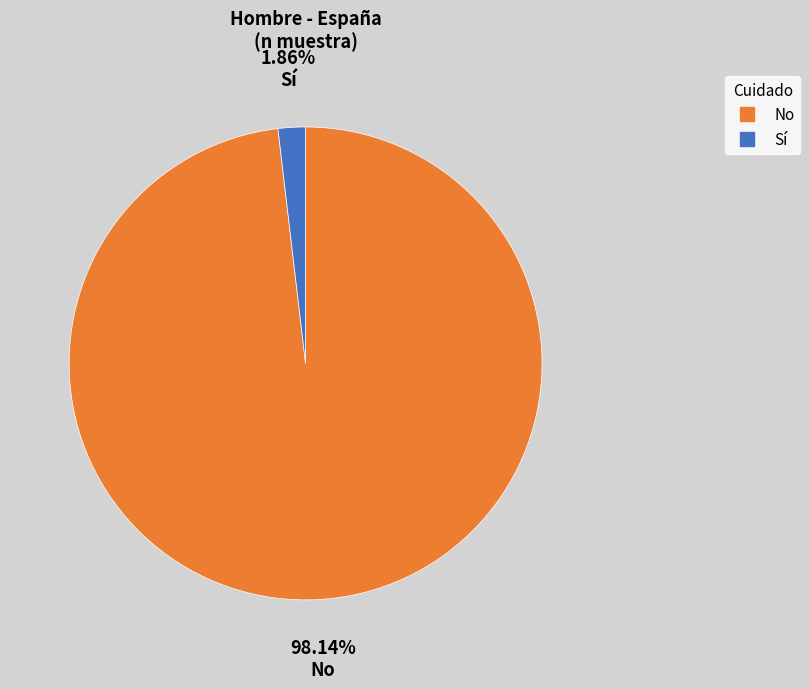

How many slices are in this pie chart?

2